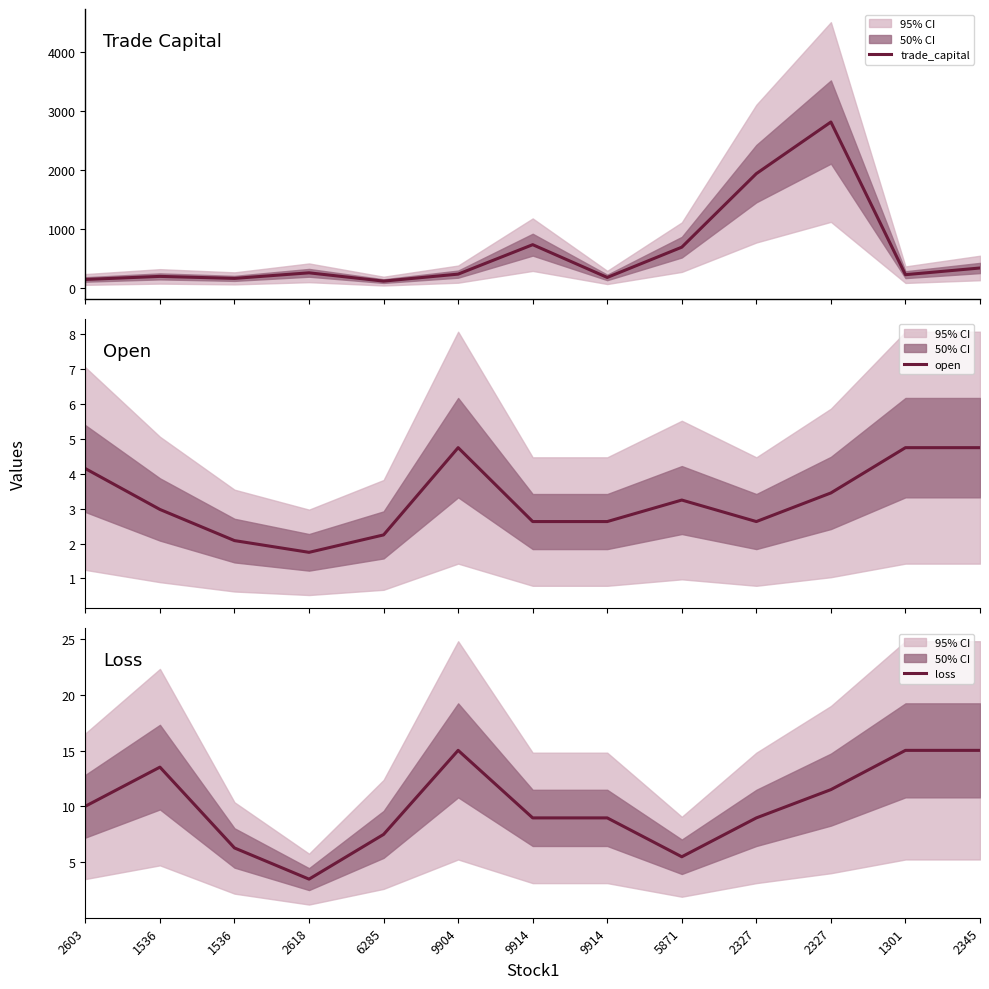

Where does the loss series first go above 8?

2603